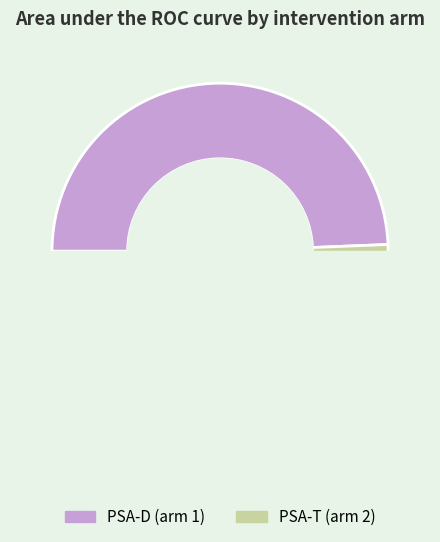

Is there any slice that represents more than half of the pie?

Yes